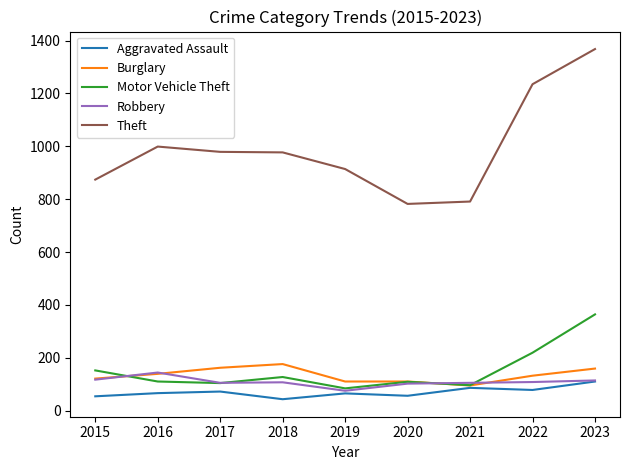

True or false: Motor Vehicle Theft has more than 2 points higher than both neighbors.

False